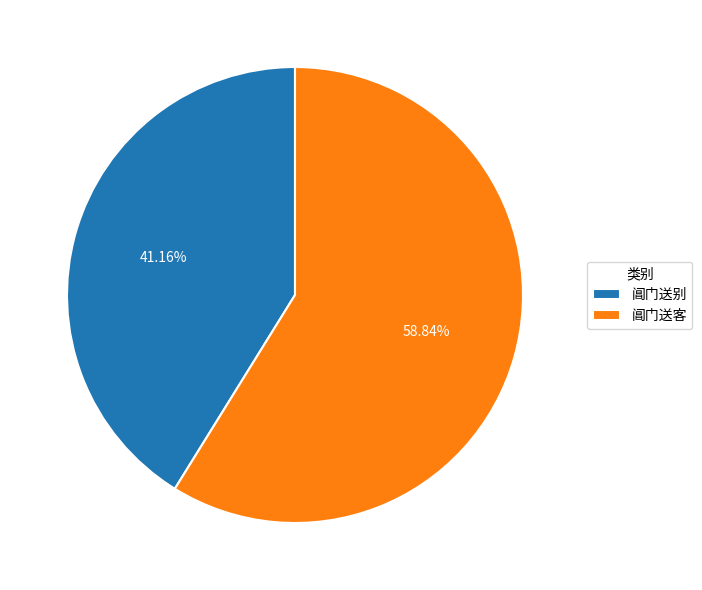

Which category has the smallest portion of the pie?

阊门送别